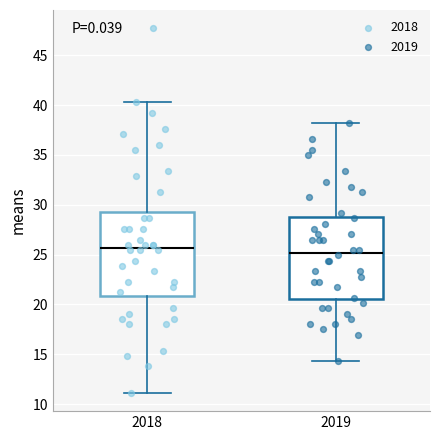

Which box's median line is the lowest?

2019